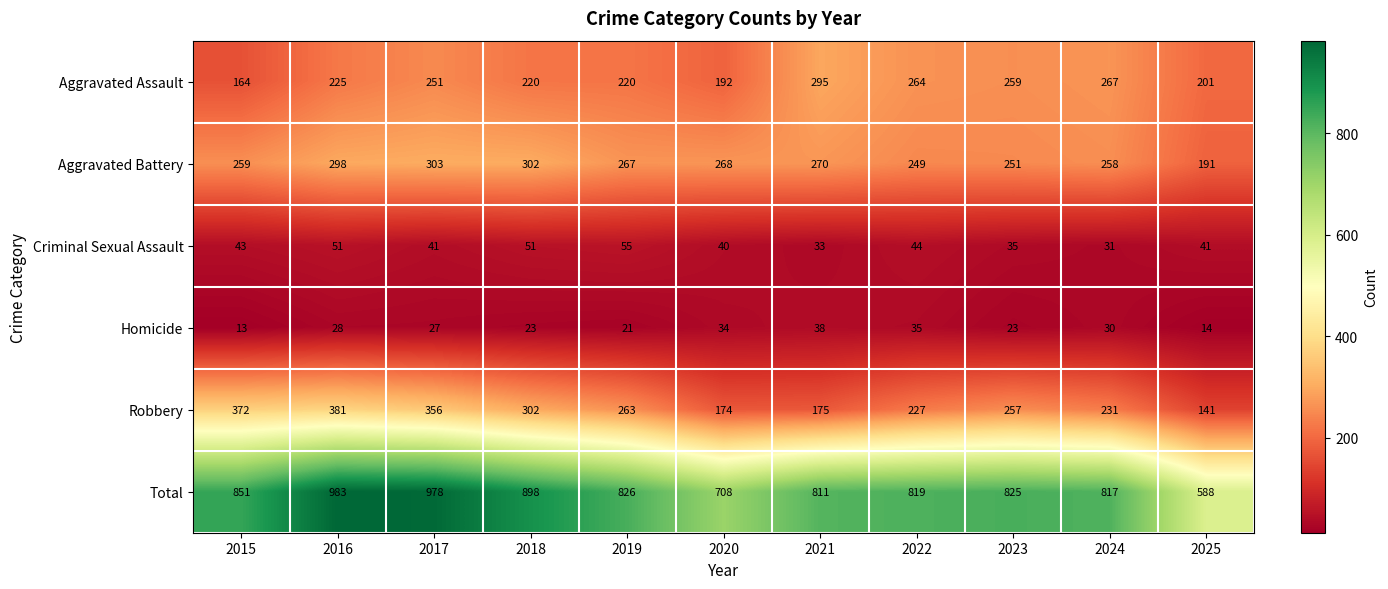

What is the spread (max minus min) of values at 2017?

951